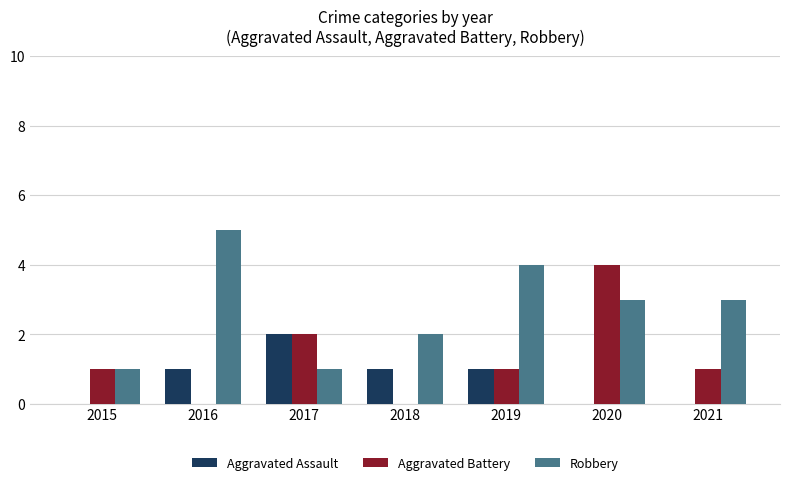

True or false: Robbery has a value of 4 at 2019.

True